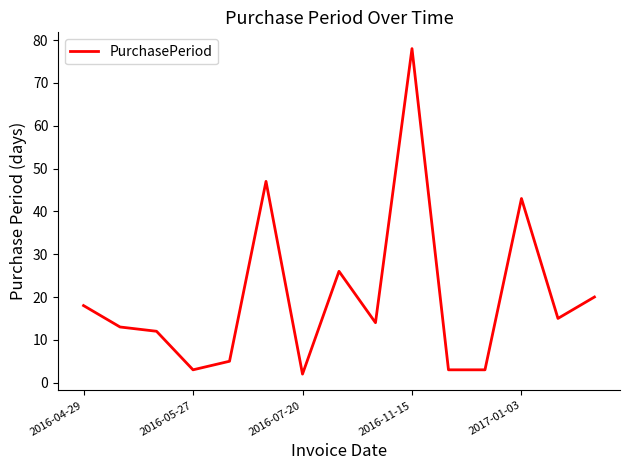

What is the difference between the maximum and minimum values?

76